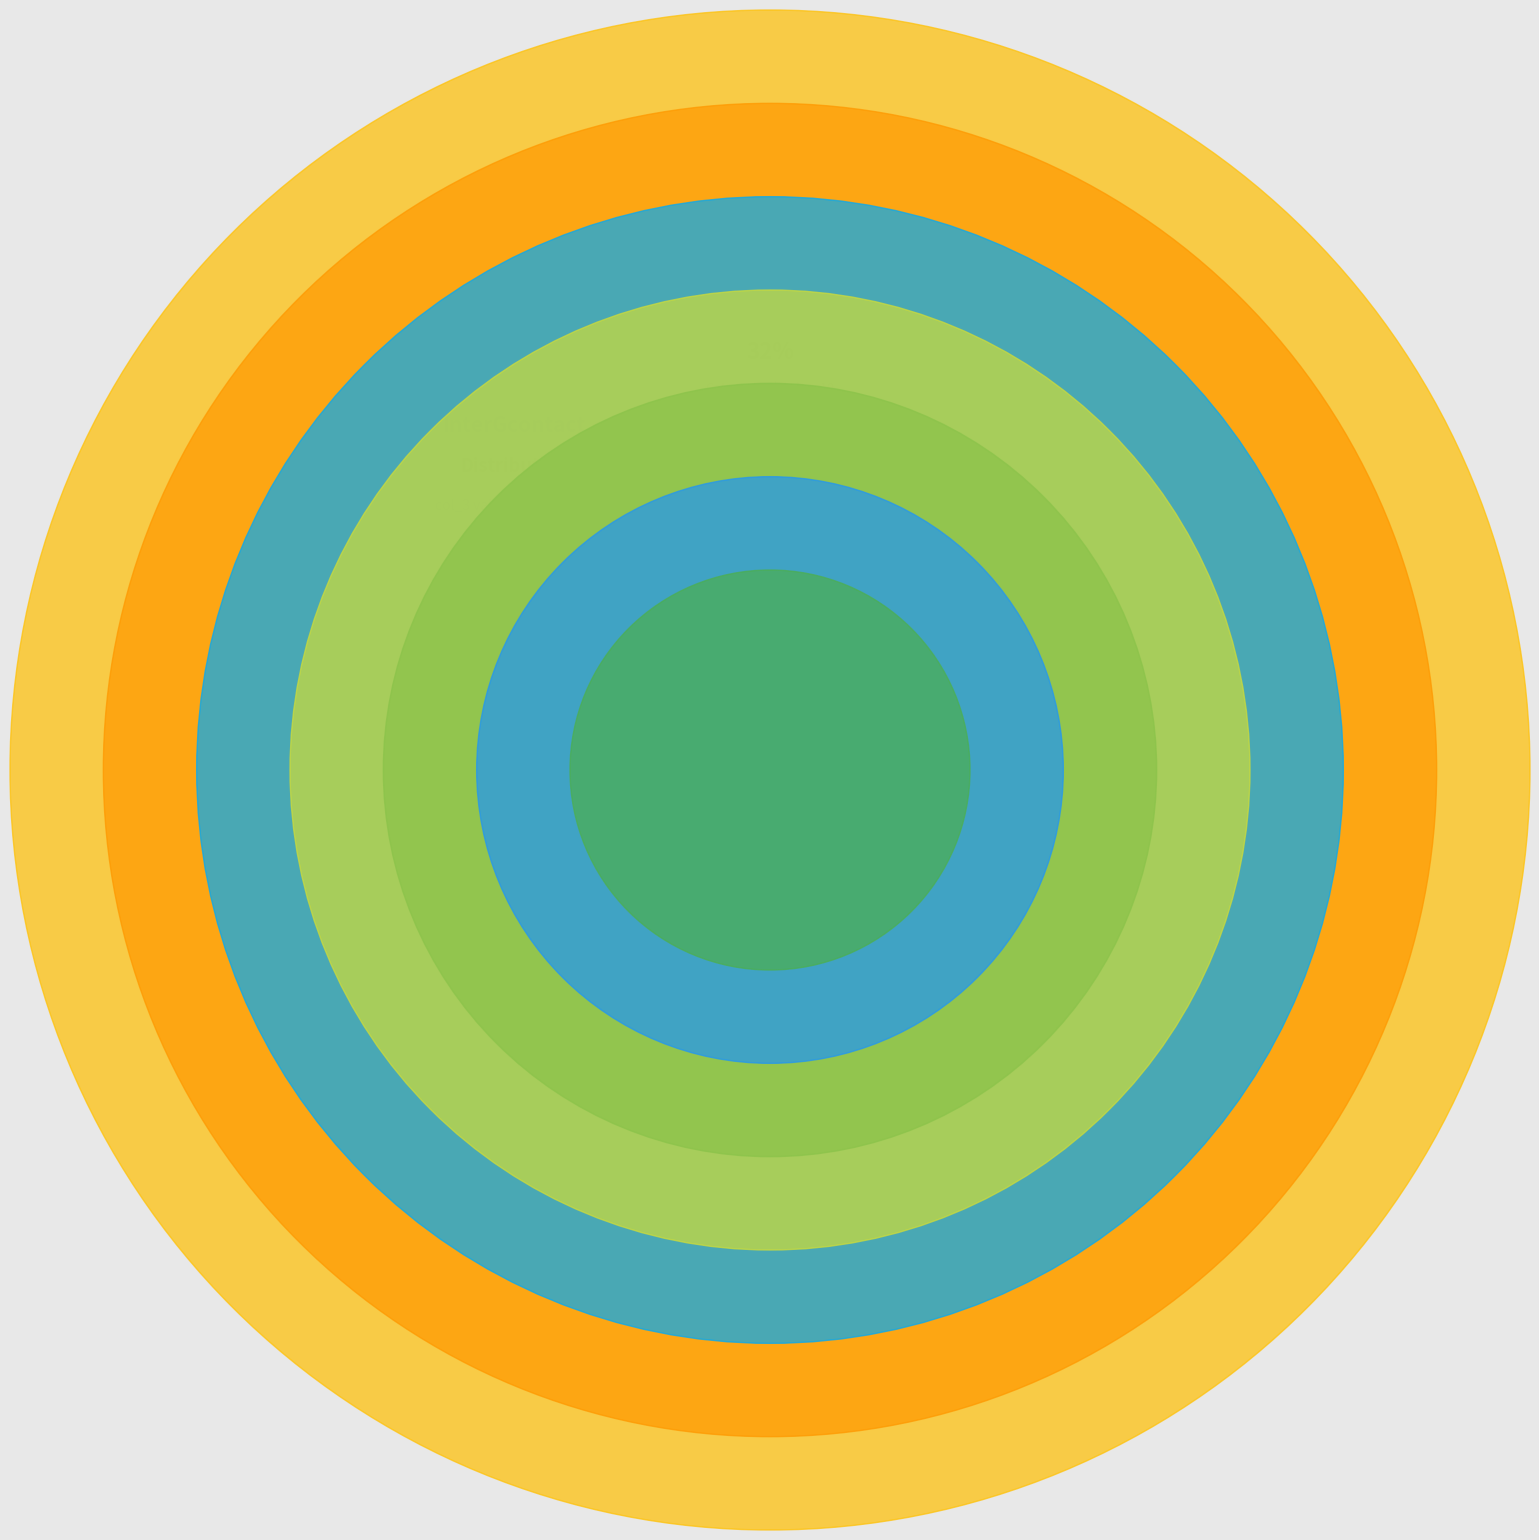

Is there a majority slice in this chart?

No